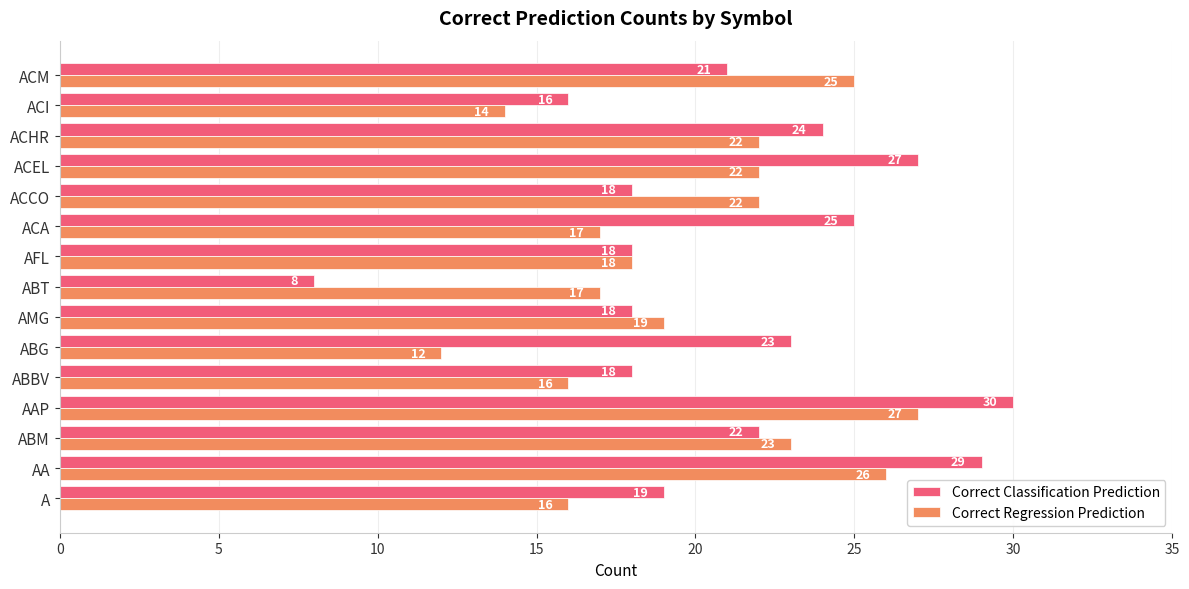

Which series has the largest range (max minus min)?

Correct Classification Prediction